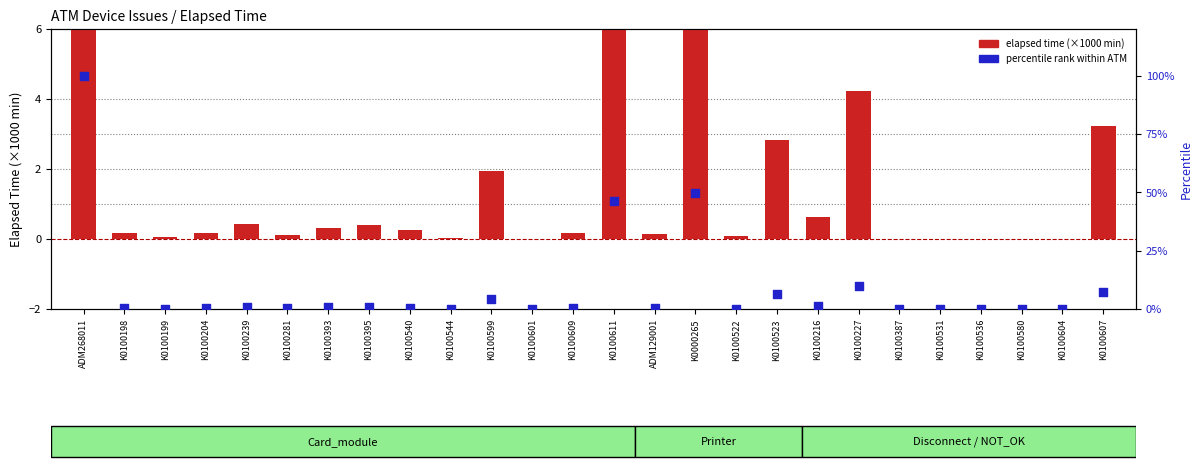

What are all the series names shown in the legend?

elapsed time (×1000 min), percentile rank within ATM